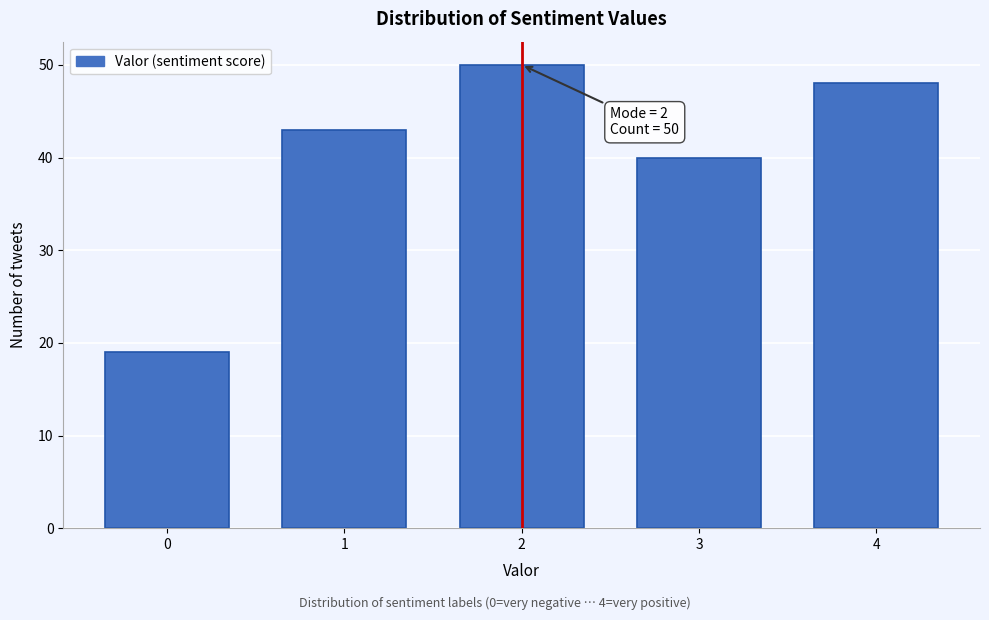

Reading left to right, list all the values displayed in this chart.

0=19	1=43	2=50	3=40	4=48